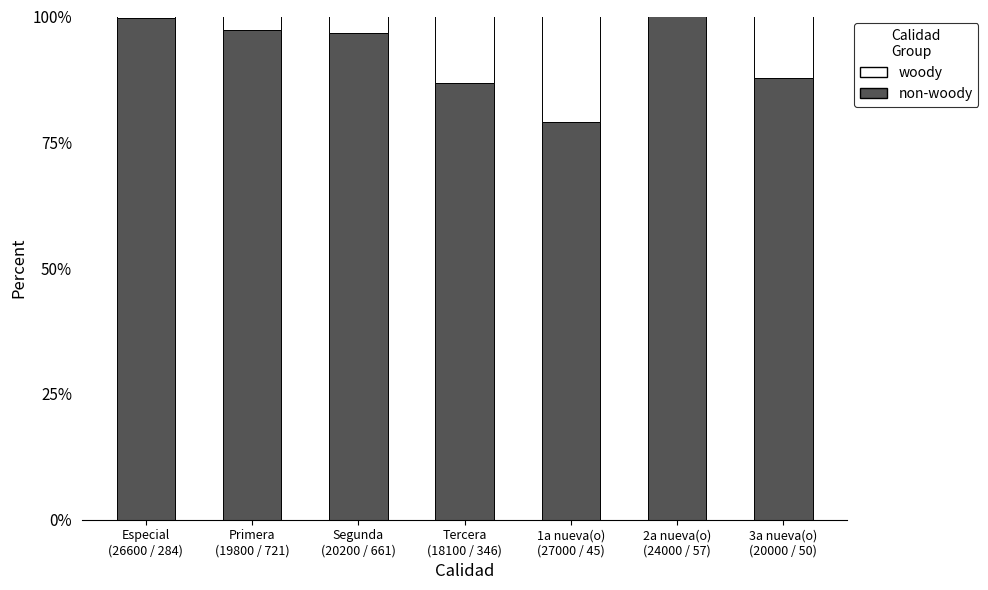

Count the number of categories in the chart.

7